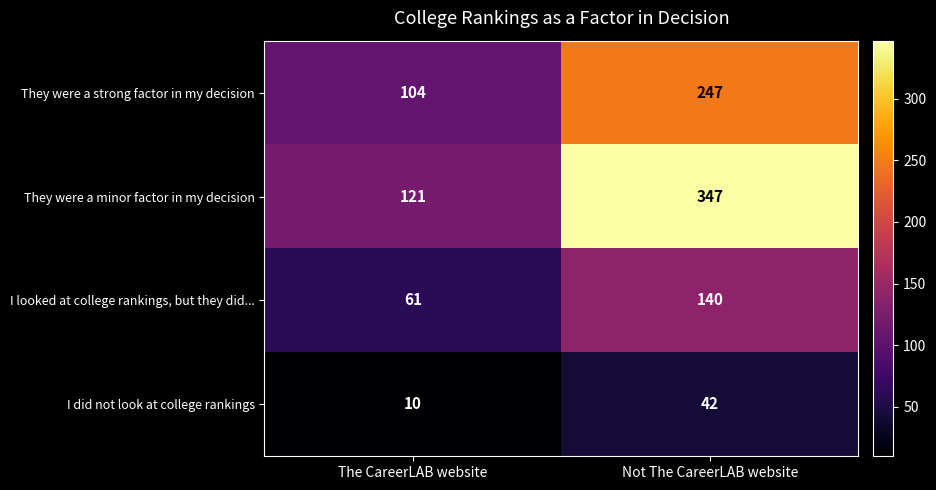

The value of I did not look at college rankings at The CareerLAB website is 10. True or false?

True